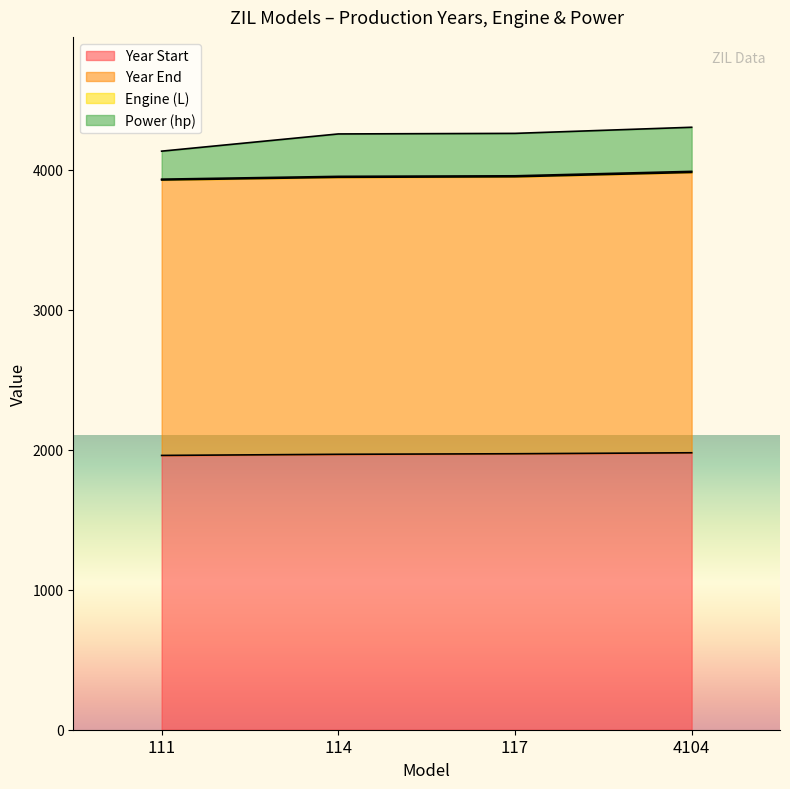

What is the highest value of the Year Start series?

1978.0